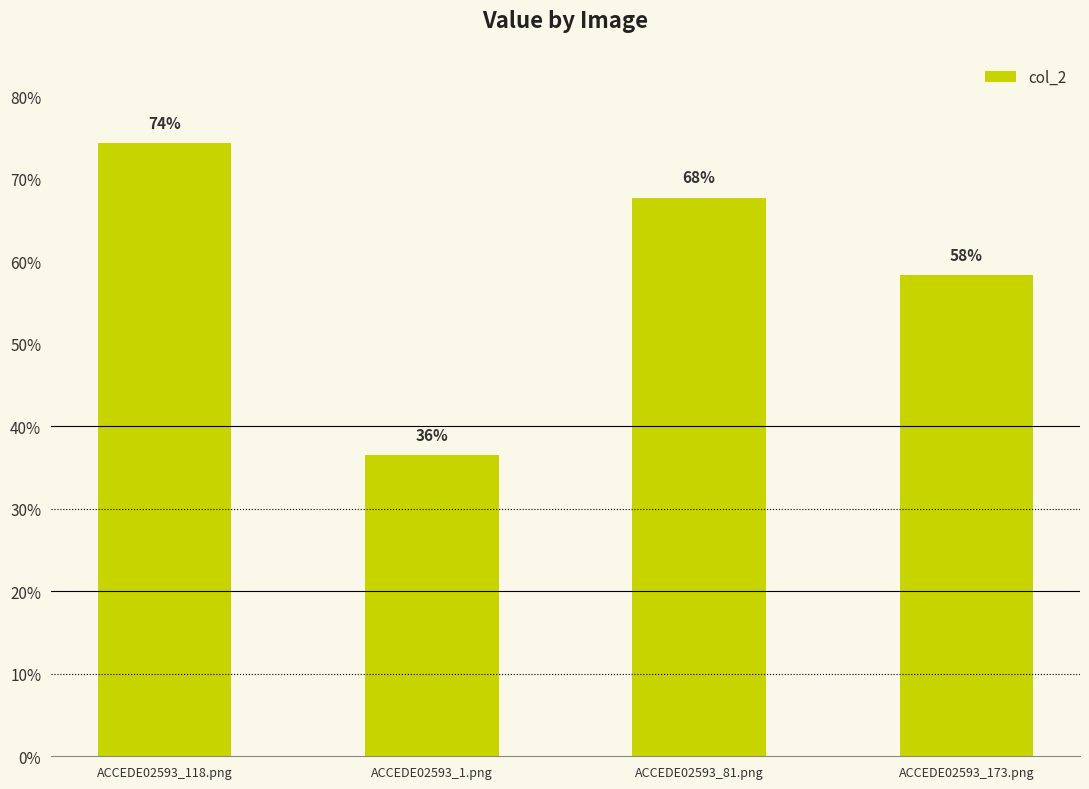

Are the bars horizontal?

No